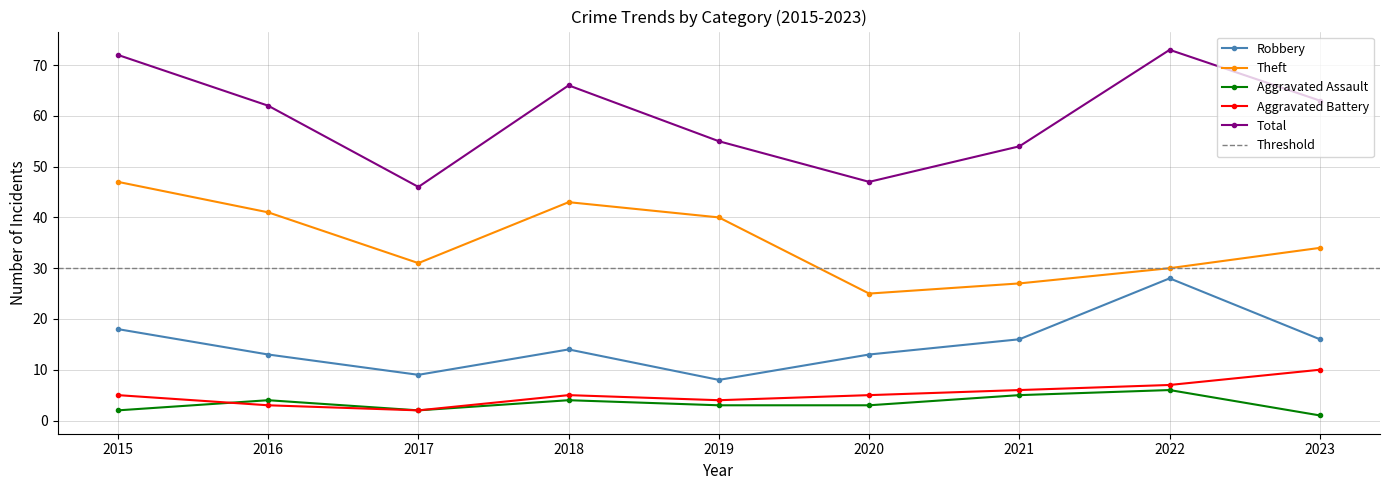

The value of Robbery at 2017 is 9. True or false?

True